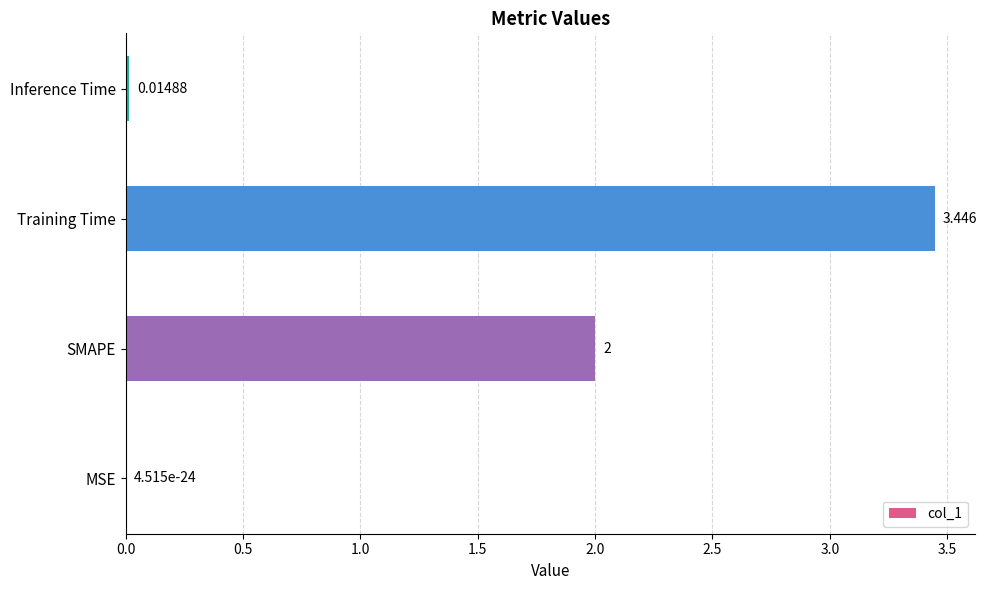

Which category has the highest value across all series?

Training Time